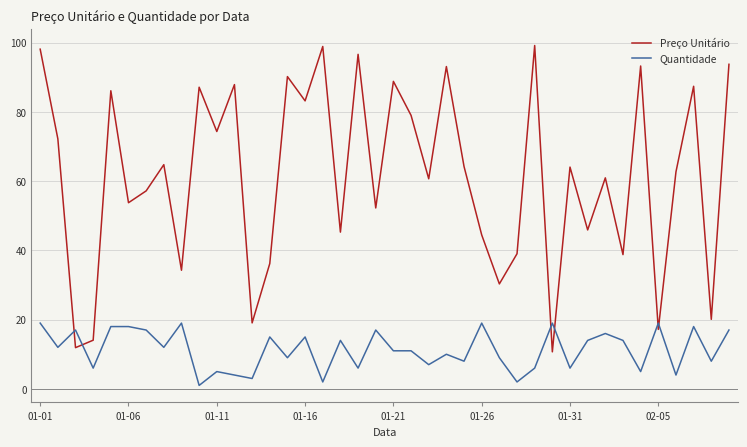

True or false: Preço Unitário and Quantidade intersect in this chart.

True